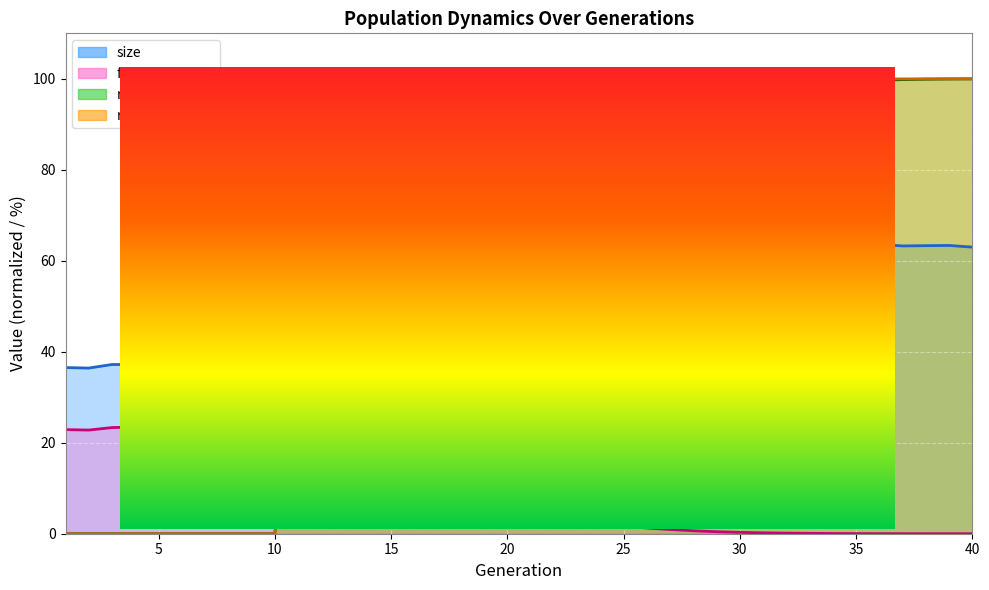

List the series in order of their peak value, highest first.

size, rate_has_drive, rate_dr, female_size